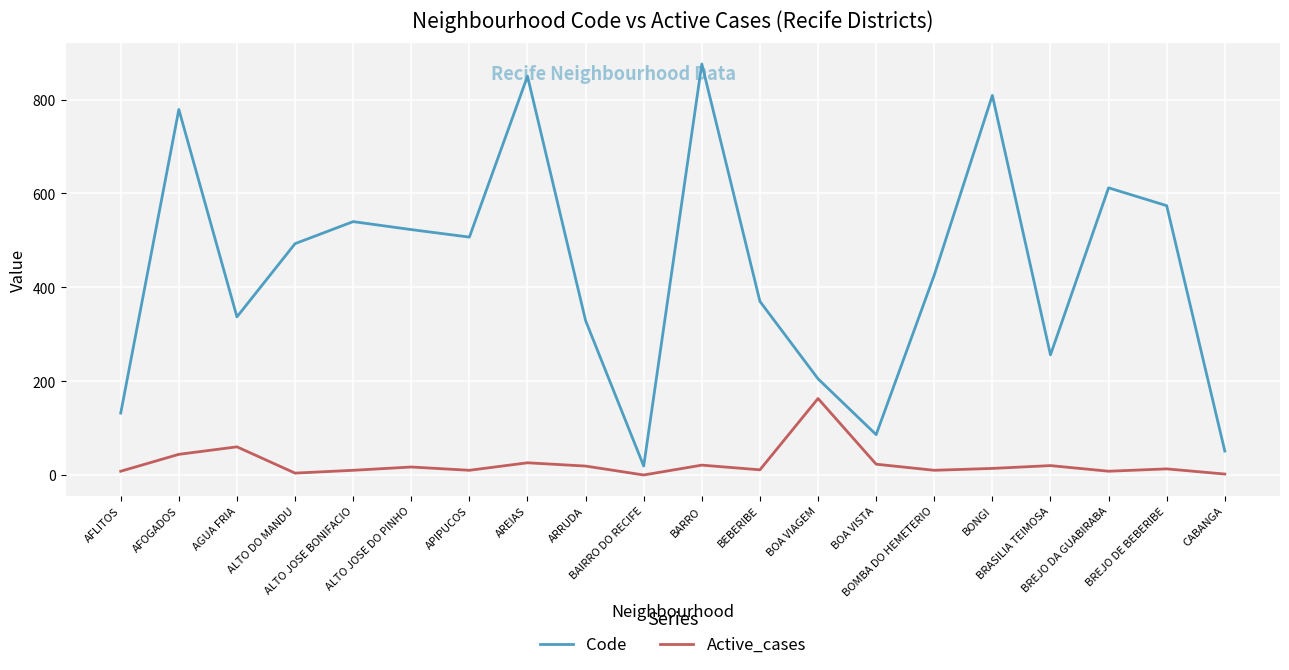

The value of Active_cases at BAIRRO DO RECIFE is 0. True or false?

True